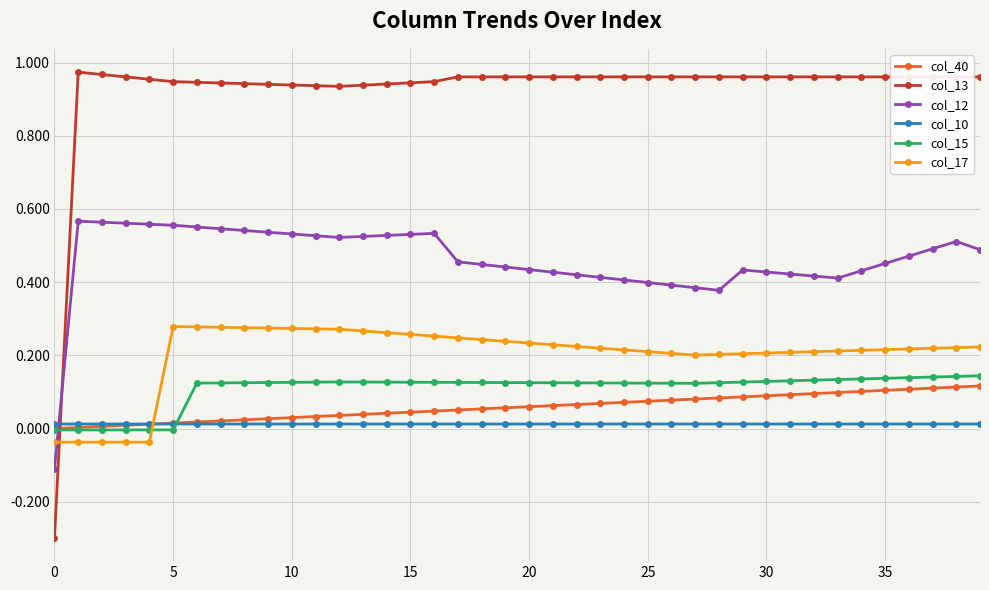

What is the minimum value shown in the chart?

-0.3